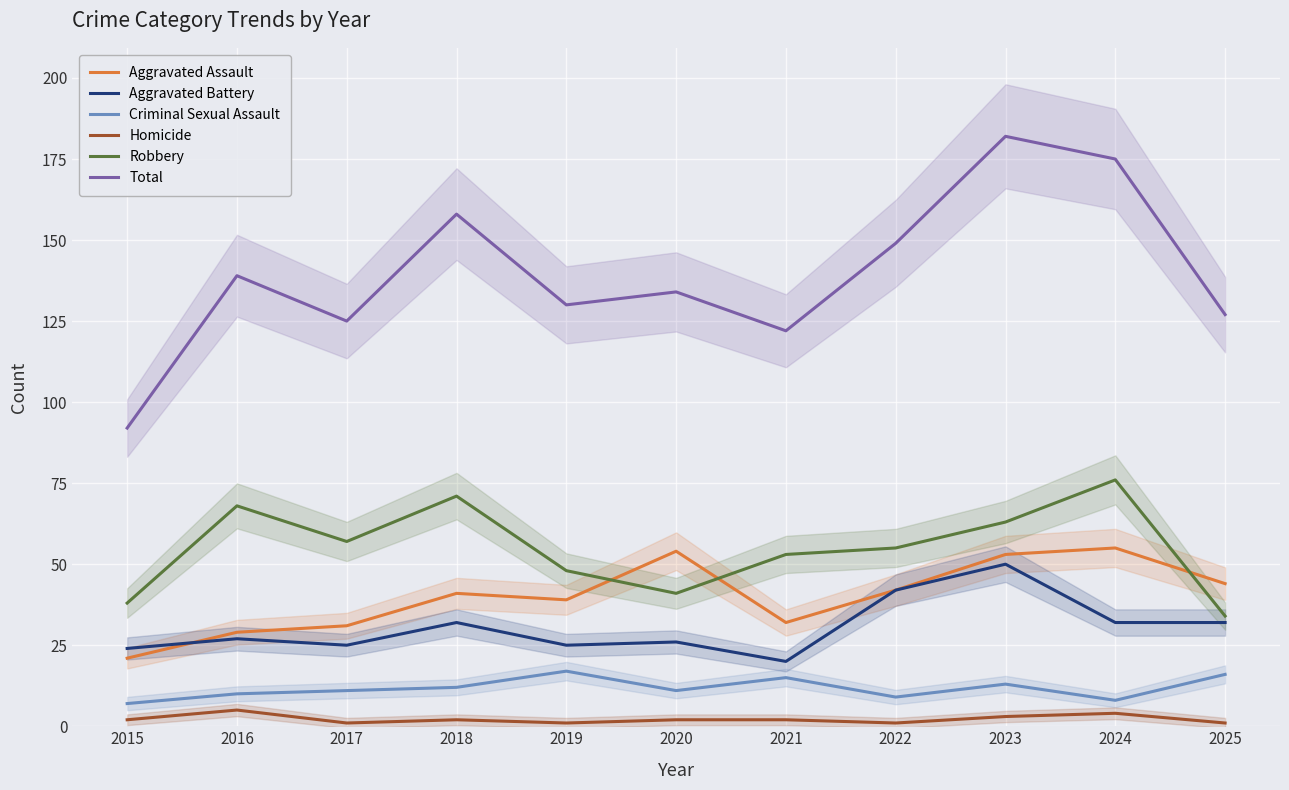

How many interior local valleys does the Robbery series have?

2